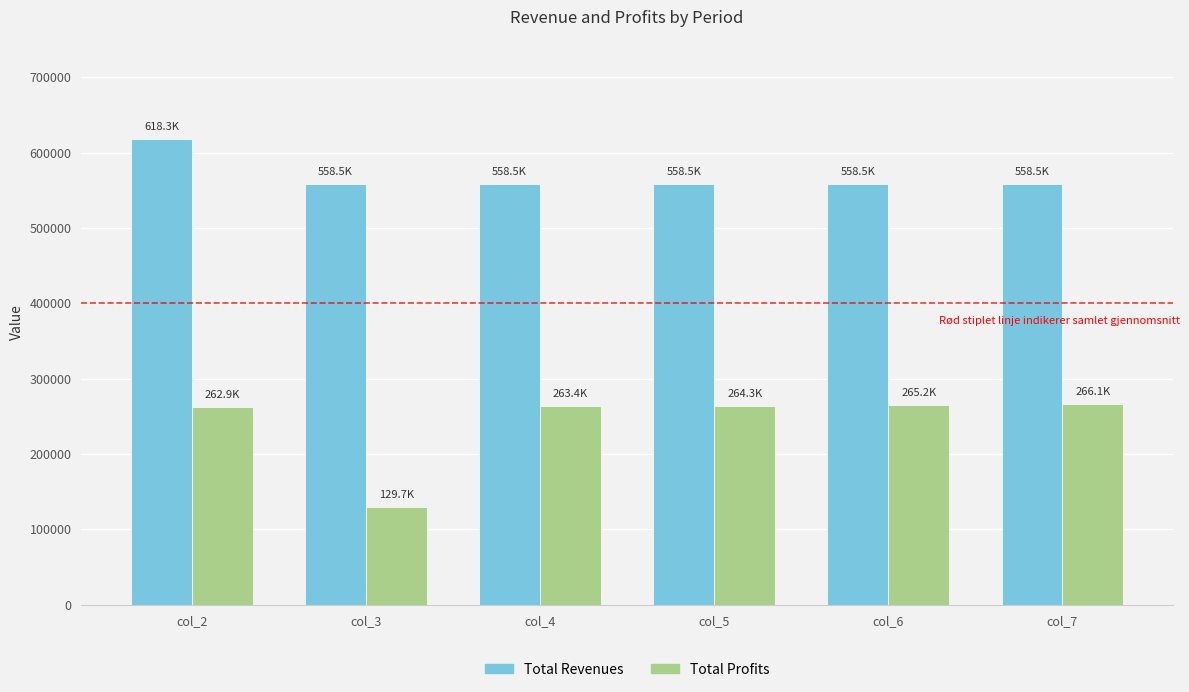

True or false: Total Profits has a value of 266084.3 at col_7.

True